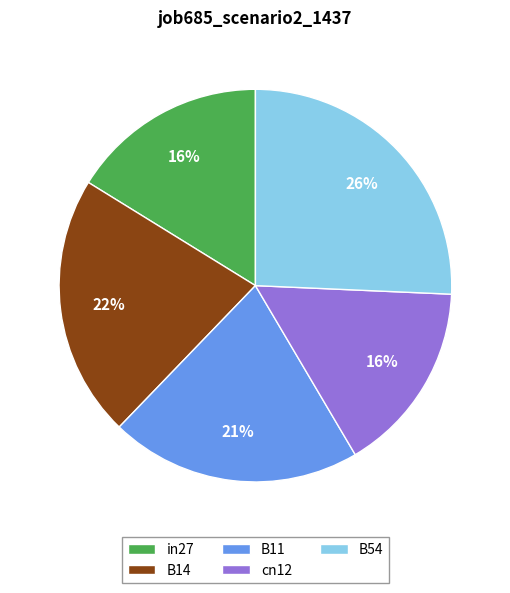

What is the largest slice in the pie chart?

B54